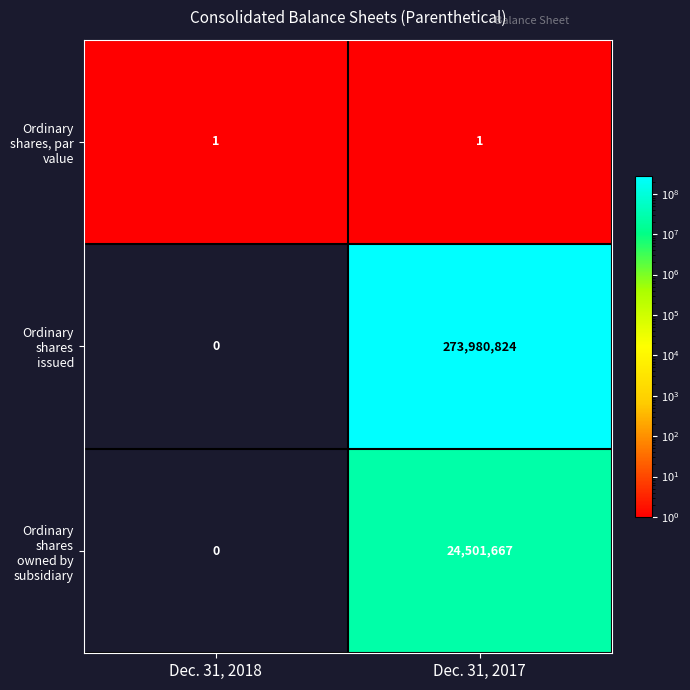

Where is Ordinary shares owned by subsidiary nearest to the value 12250833?

Dec. 31, 2018